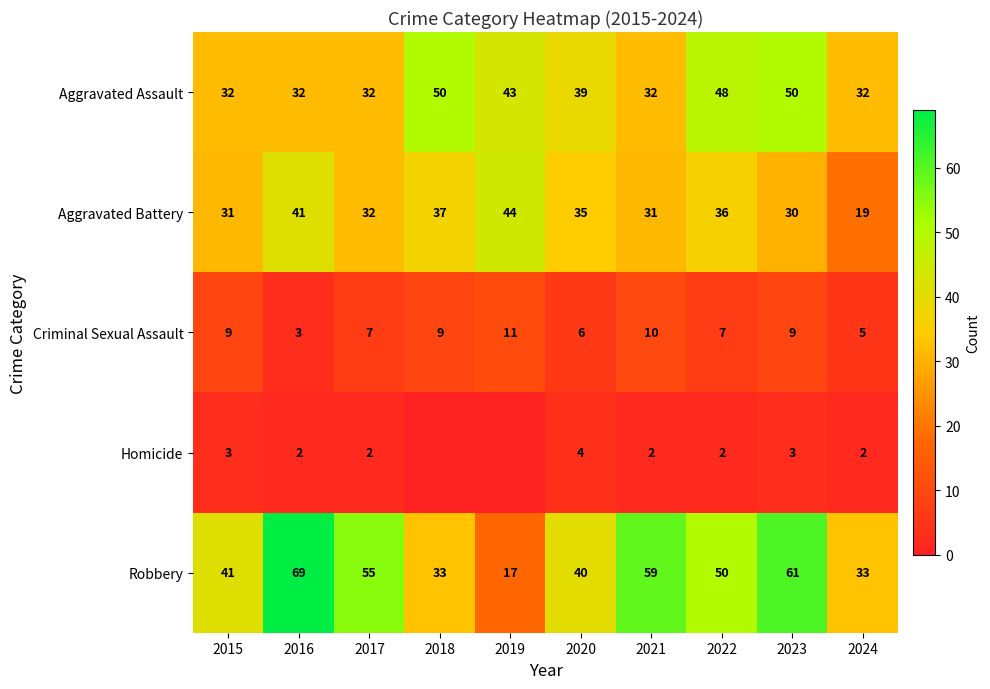

What is the approximate value of Aggravated Battery at 2017, to the nearest 10?

30